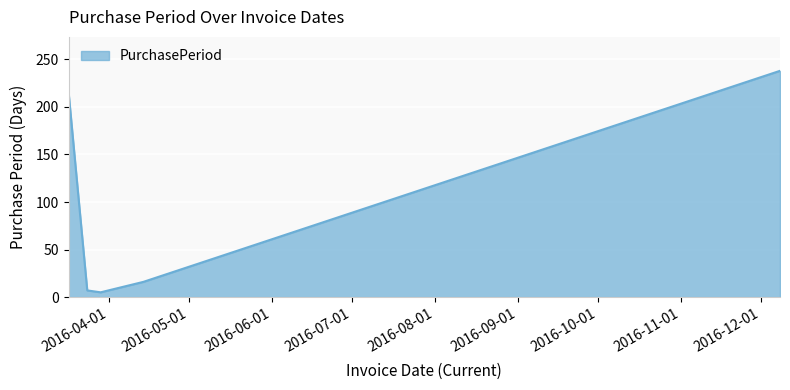

Count the number of data series in this chart.

1